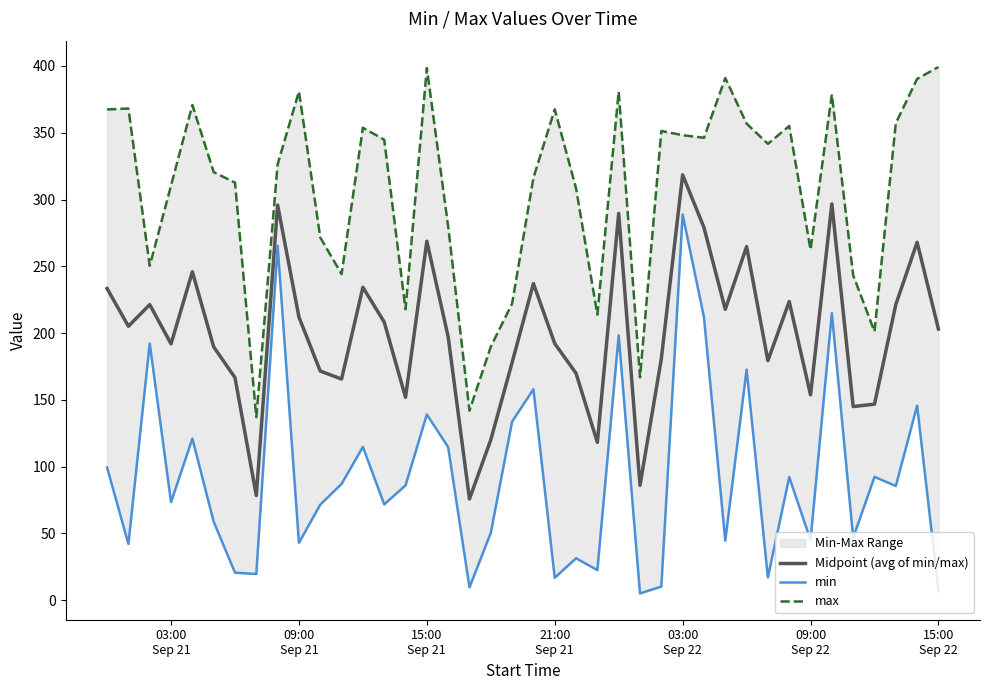

What position from the left is 15:00 Sep 22?

40